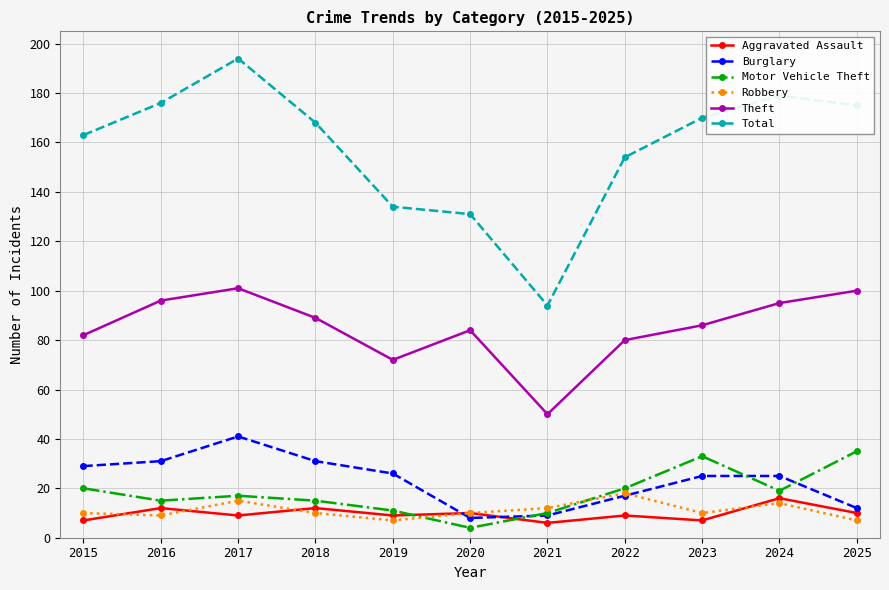

Reading left to right, what are all the values shown in this chart?

Aggravated Assault: 7	12	9	12	9	10	6	9	7	16	10
Burglary: 29	31	41	31	26	8	9	17	25	25	12
Motor Vehicle Theft: 20	15	17	15	11	4	10	20	33	19	35
Robbery: 10	9	15	10	7	10	12	18	10	14	7
Theft: 82	96	101	89	72	84	50	80	86	95	100
Total: 163	176	194	168	134	131	94	154	170	179	175